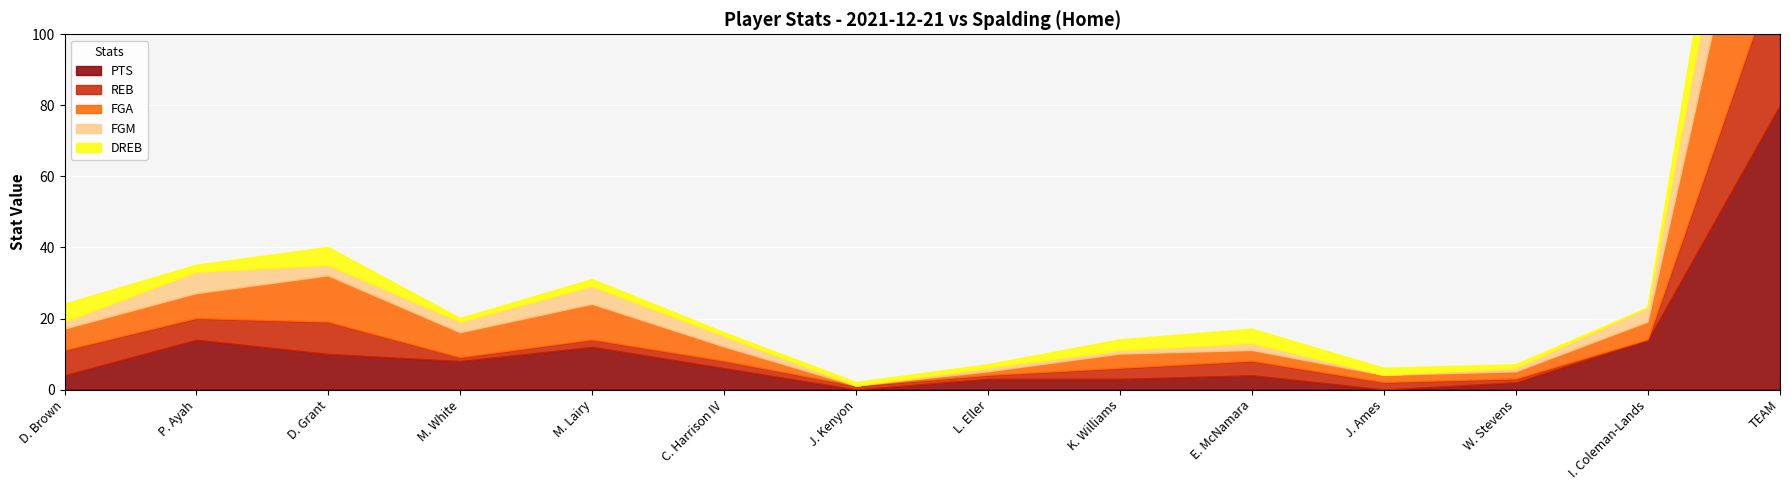

What is the label of the 4th point from the right?

J. Ames